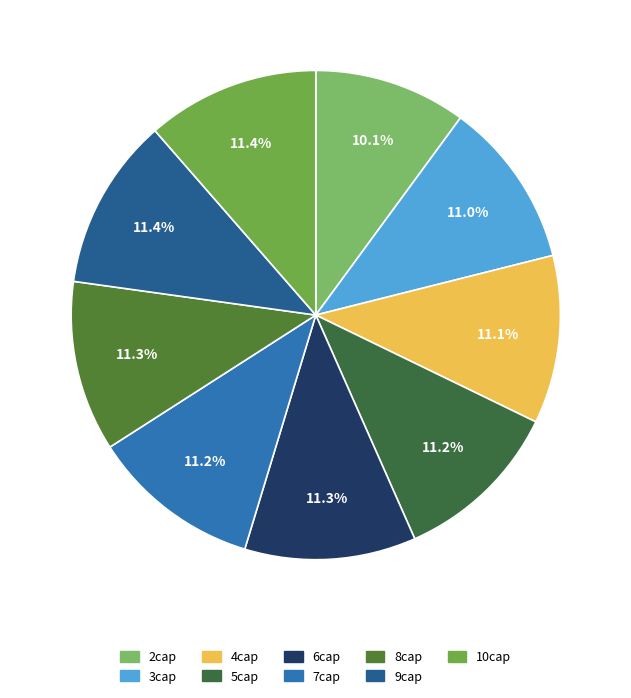

What is the largest slice in the pie chart?

10cap